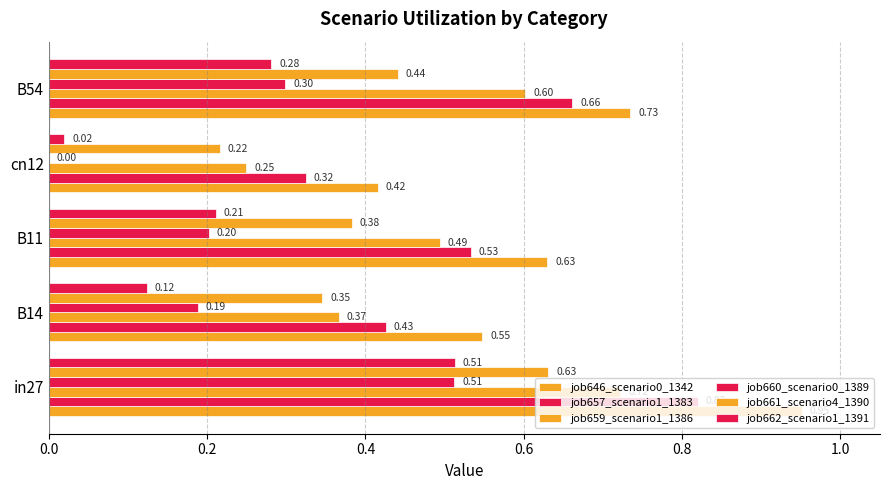

How many distinct data groups are displayed?

6